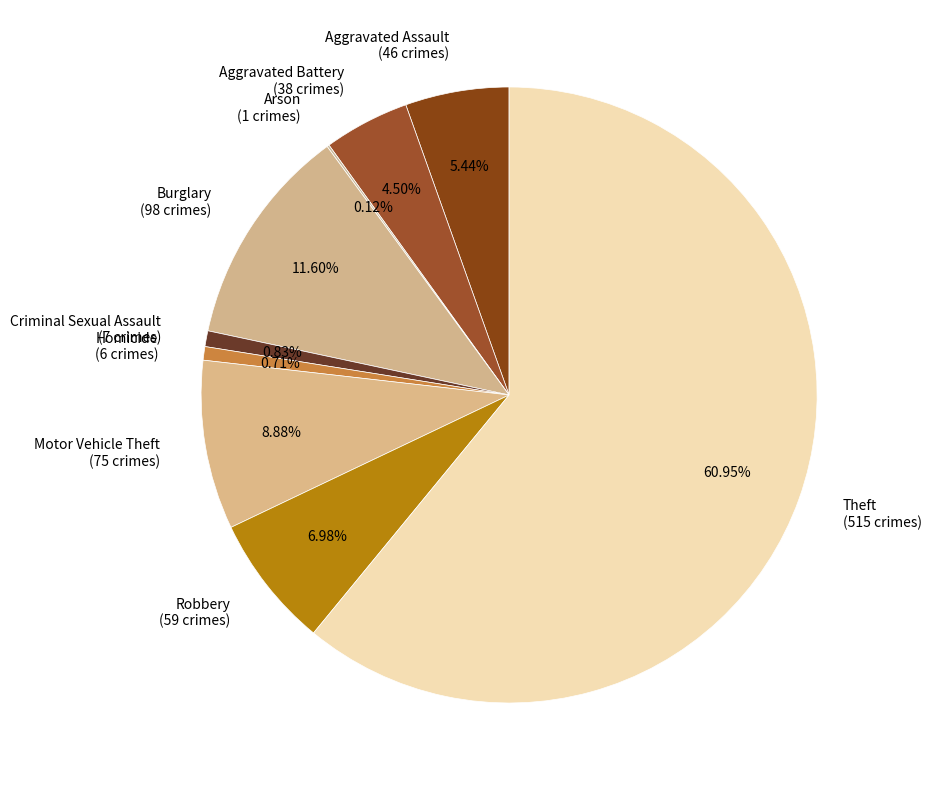

Is Theft the majority of the pie?

Yes